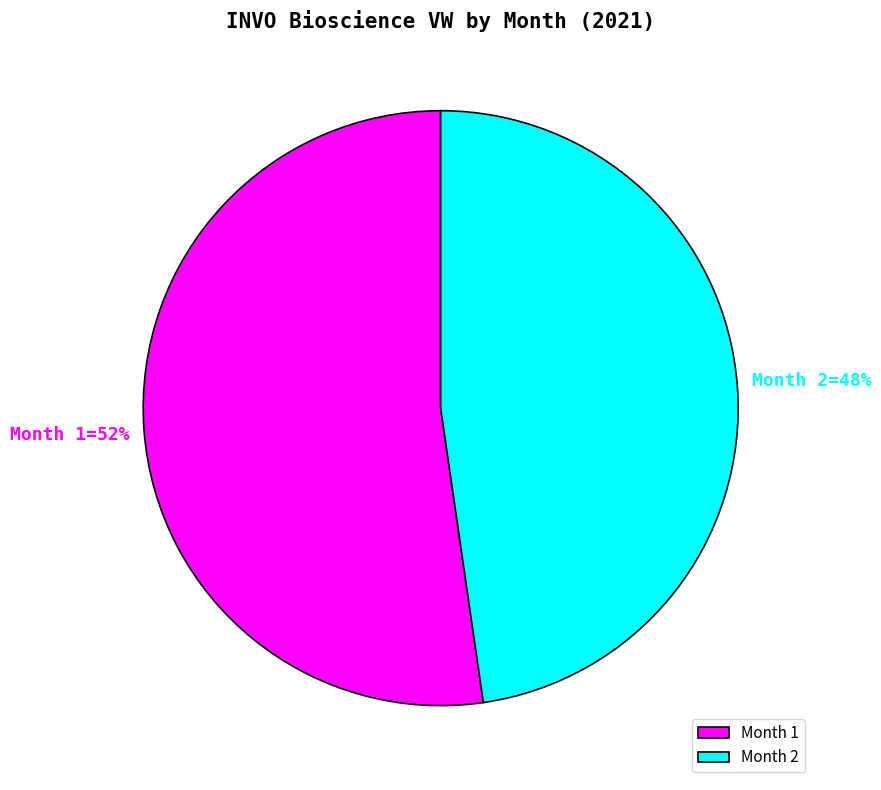

Approximately how many times larger is the value at Month 1 compared to Month 2?

1.1